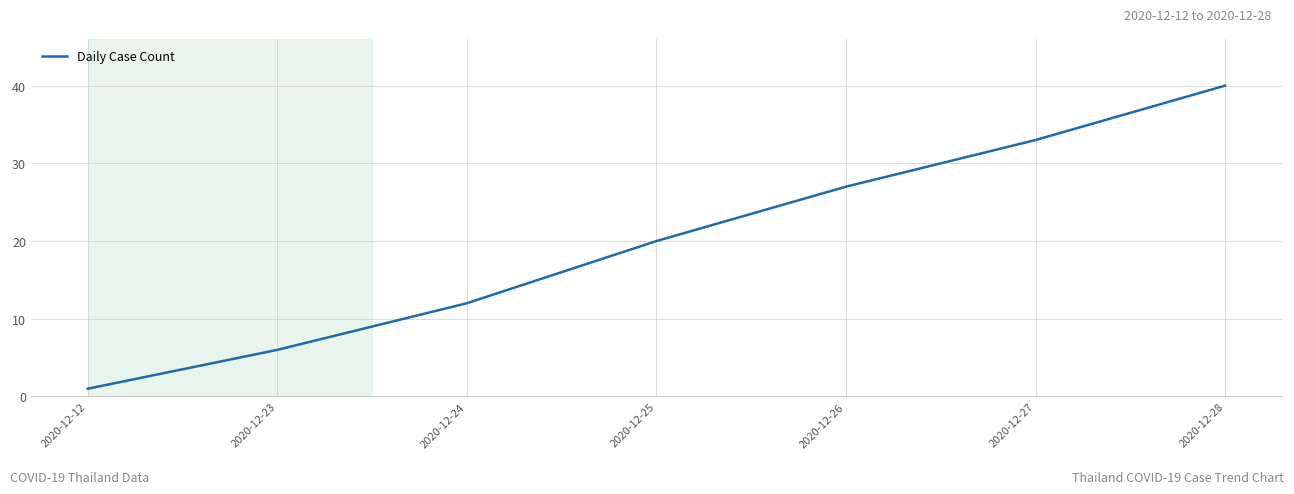

Reading right to left, what are all the values shown in this chart?

40	33	27	20	12	6	1